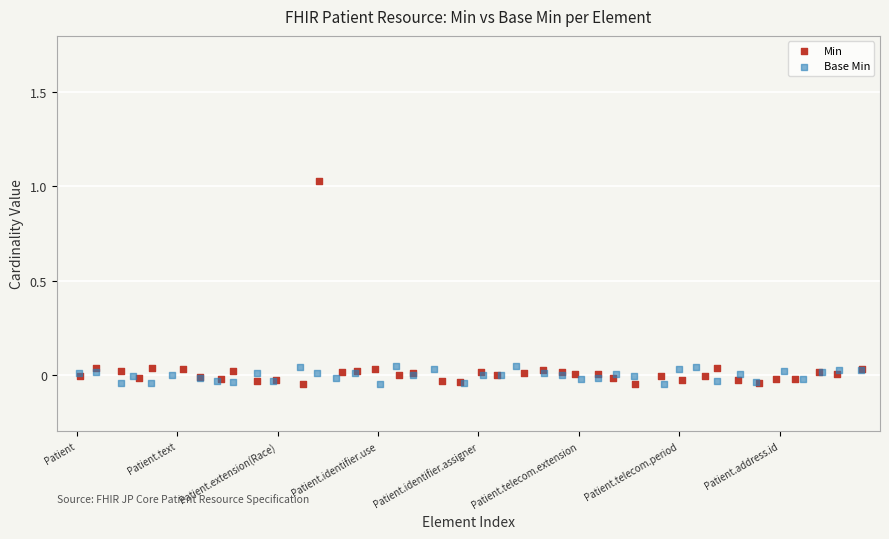

Which series contains the highest Y value?

Min